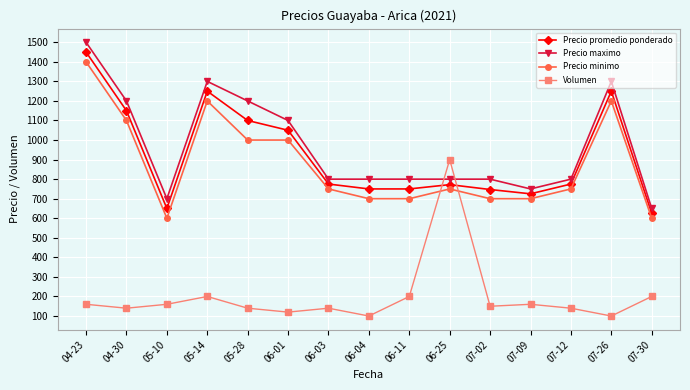

The value of Volumen at 06-11 is 200. True or false?

True